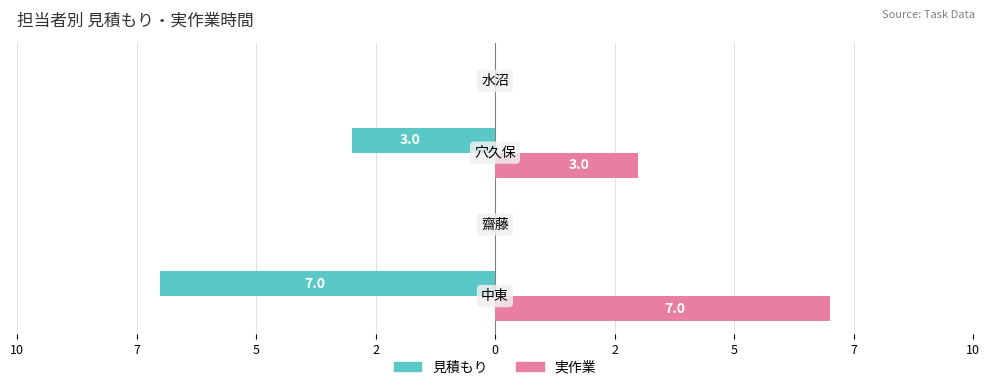

What are all the series names shown in the legend?

見積もり, 実作業